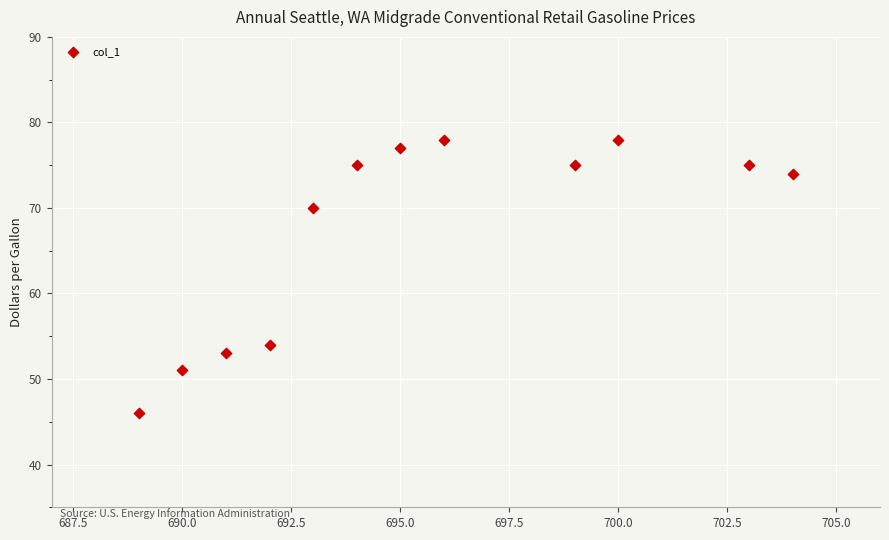

What is the range of X values (max minus min)?

15